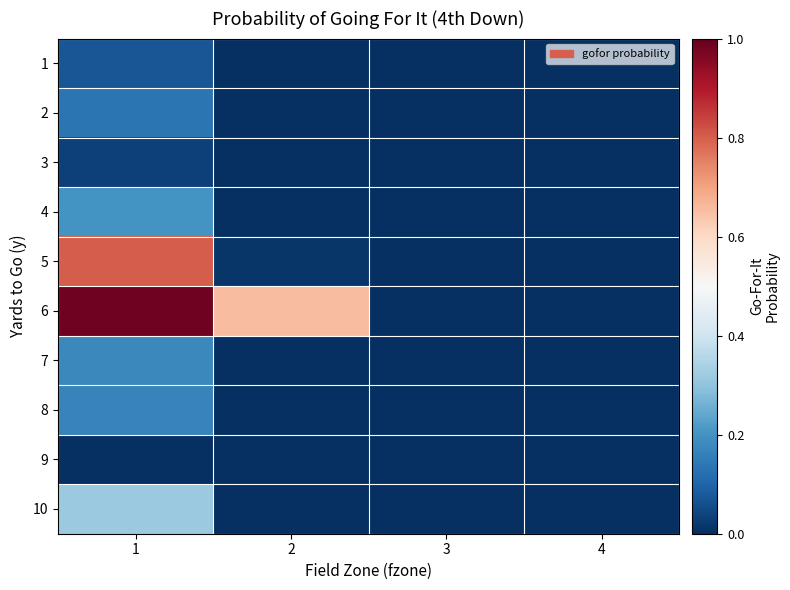

List the series in order of their peak value, lowest first.

9, 3, 1, 2, 8, 7, 4, 10, 5, 6